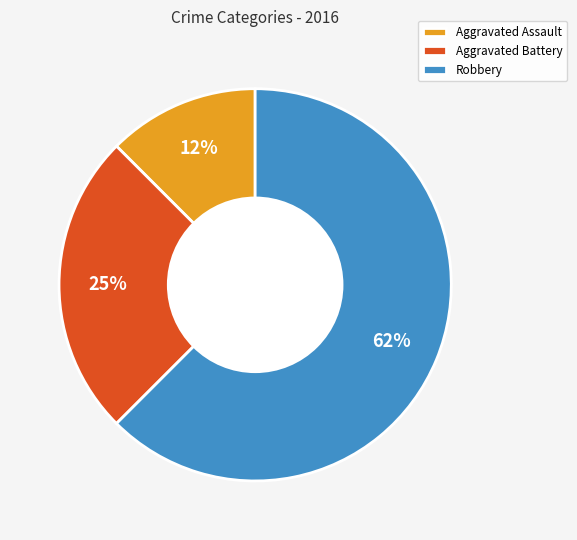

The Aggravated Assault slice represents 27% of the pie. True or false?

False